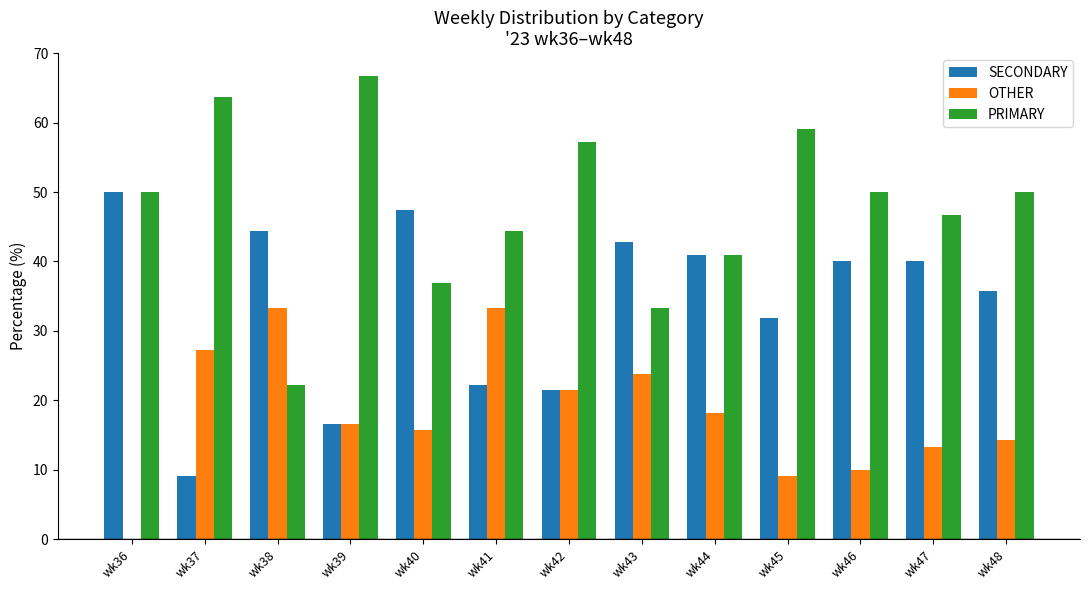

Reading left to right, what are all the values shown in this chart?

SECONDARY: 50.0	9.1	44.4	16.7	47.4	22.2	21.4	42.9	40.9	31.8	40.0	40.0	35.7
OTHER: 0.0	27.3	33.3	16.7	15.8	33.3	21.4	23.8	18.2	9.1	10.0	13.3	14.3
PRIMARY: 50.0	63.6	22.2	66.7	36.8	44.4	57.1	33.3	40.9	59.1	50.0	46.7	50.0